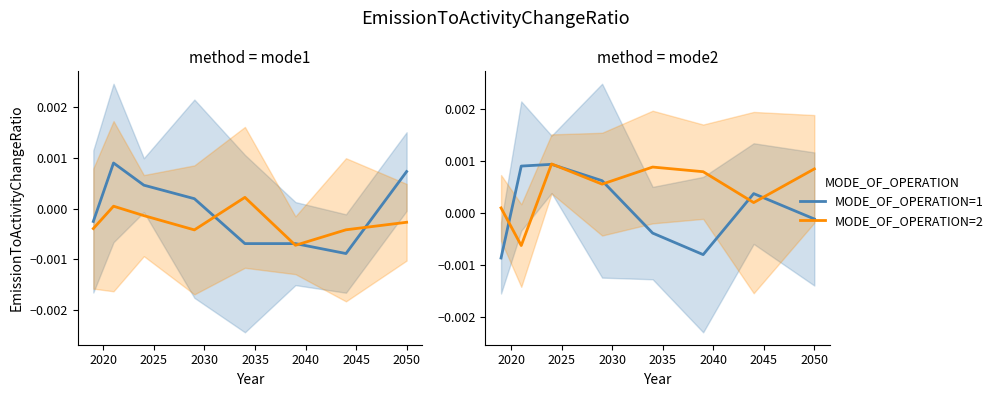

At how many categories does at least one series exceed 0?

8